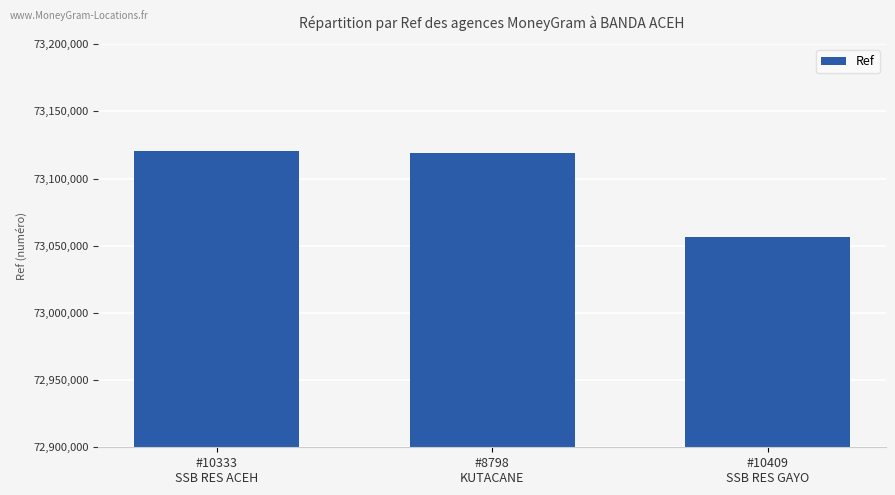

Between #10409
SSB RES GAYO and #8798
KUTACANE, which is larger?

#8798
KUTACANE